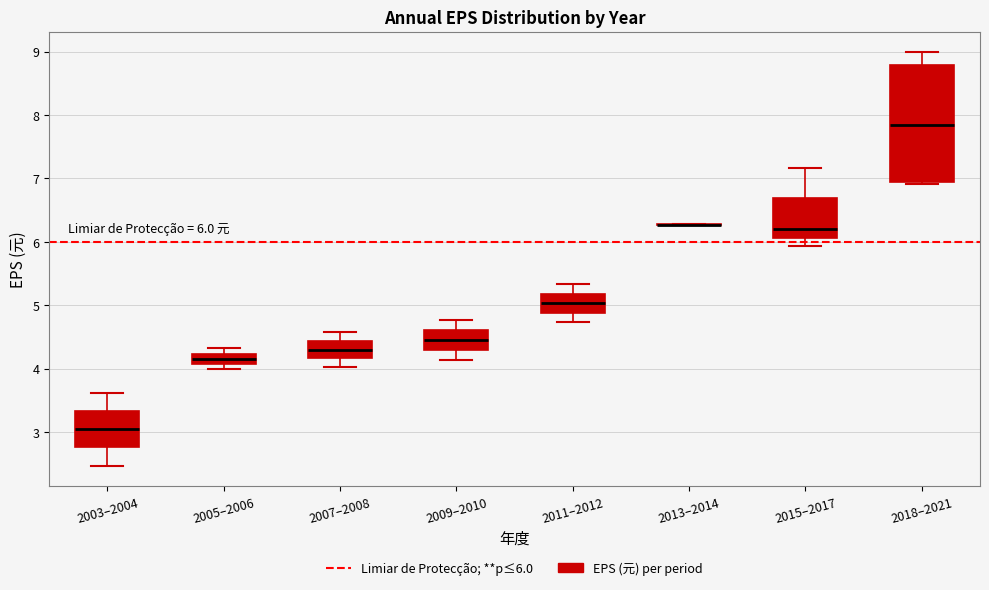

Comparing the boxes themselves (not the whiskers), which one is the tallest?

2018–2021